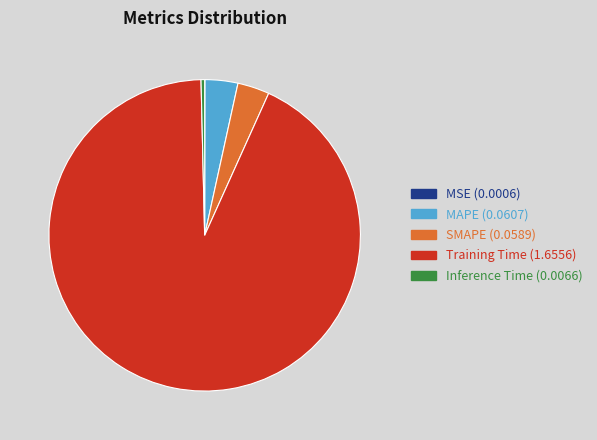

Is there any slice that represents more than half of the pie?

Yes